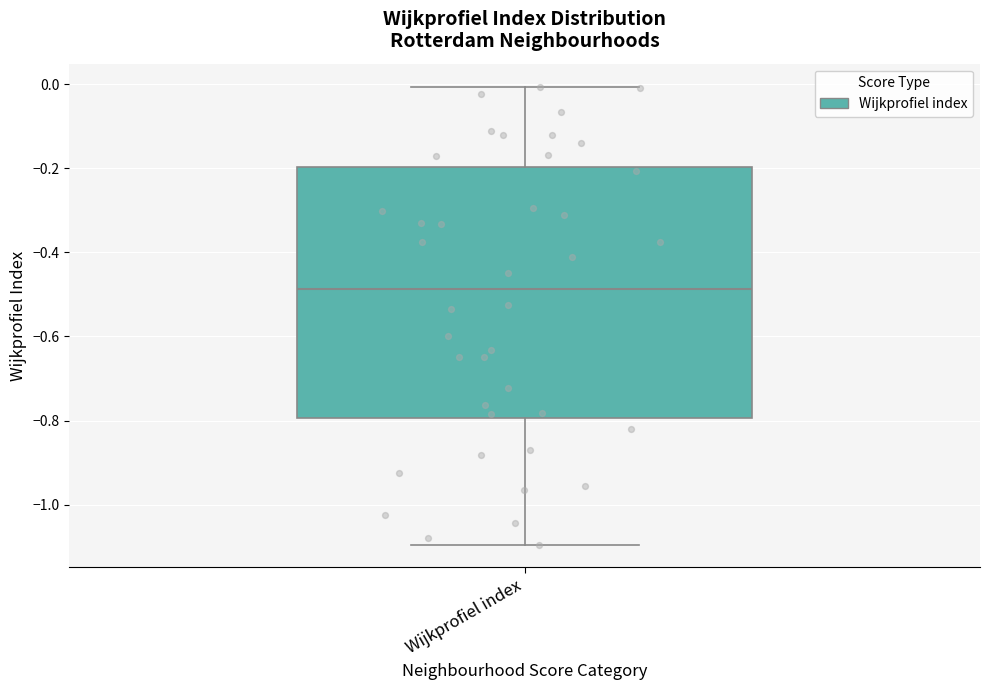

Transcribe this box plot: give where the median line is, the range the box spans, and where the two whiskers end, as read against the y-axis. The values are not printed on the chart, so give them approximately, as read against the axis.

median -0.48, box -0.80 to -0.20, whiskers -1.10 to 0.00